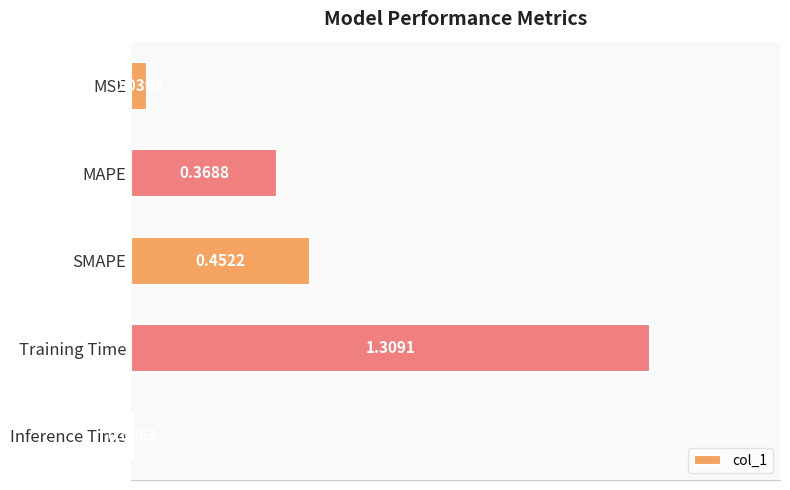

What is the label of the 3rd bar from the bottom?

SMAPE